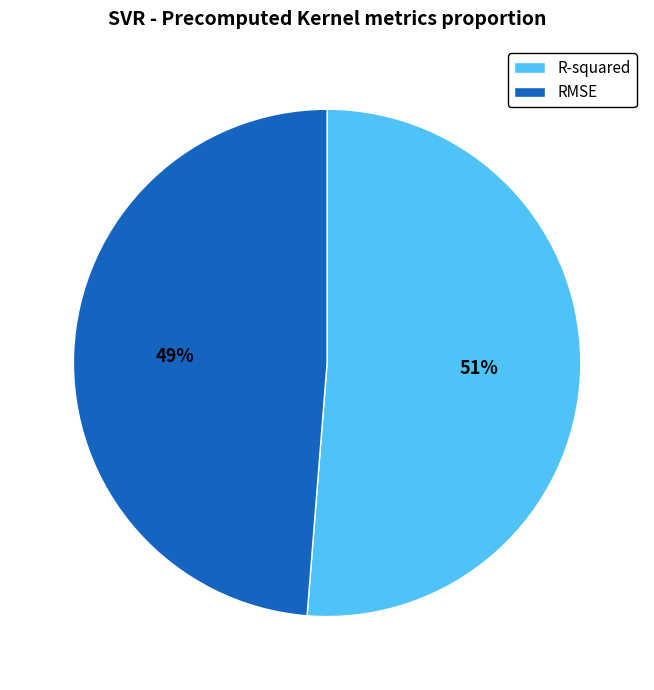

Do R-squared and RMSE together represent more than half of the pie?

Yes